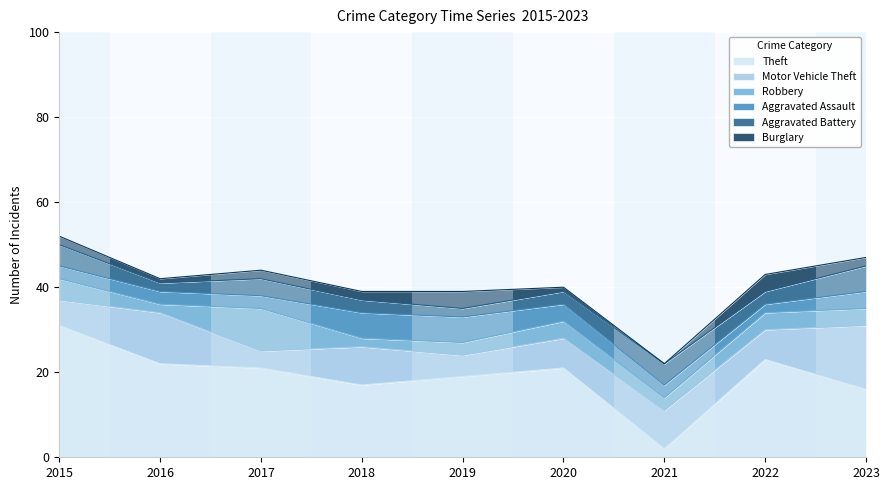

At which category does the chart reach its minimum across all series?

2021